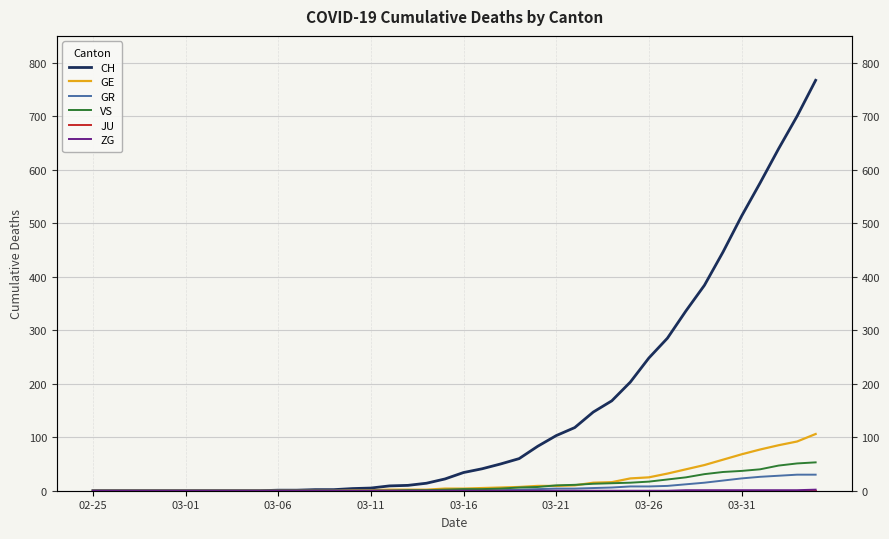

Between 02-25 and 17, which series saw the biggest shift?

CH